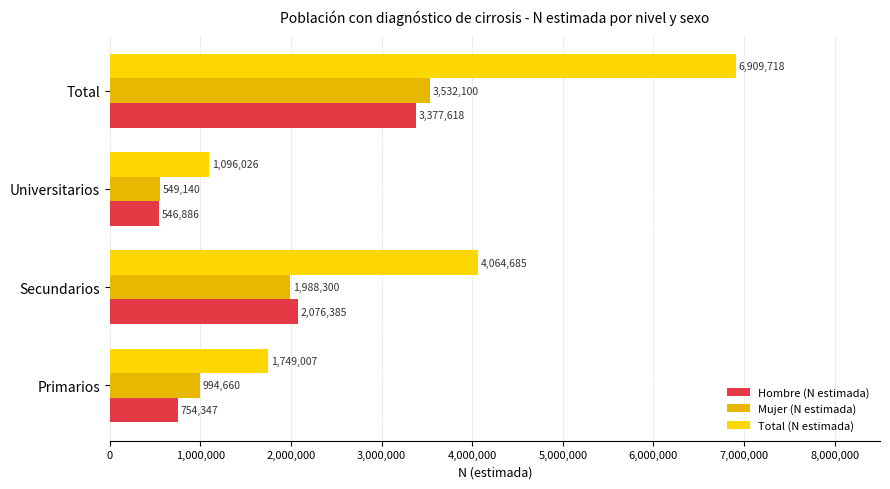

What are all the series names shown in the legend?

Hombre (N estimada), Mujer (N estimada), Total (N estimada)